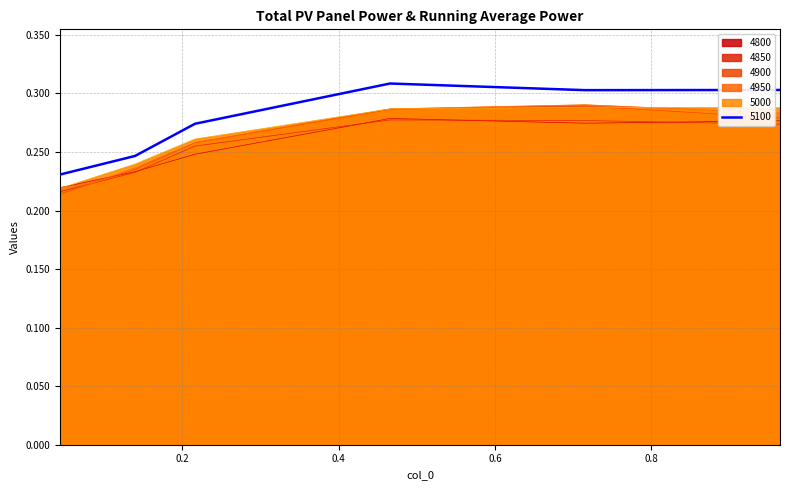

Which has a higher value, 0.1397260273972603 or 0.9643835616438357?

0.9643835616438357